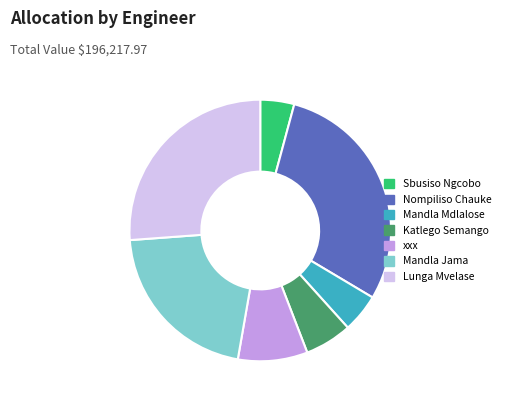

How many slices are in this pie chart?

7